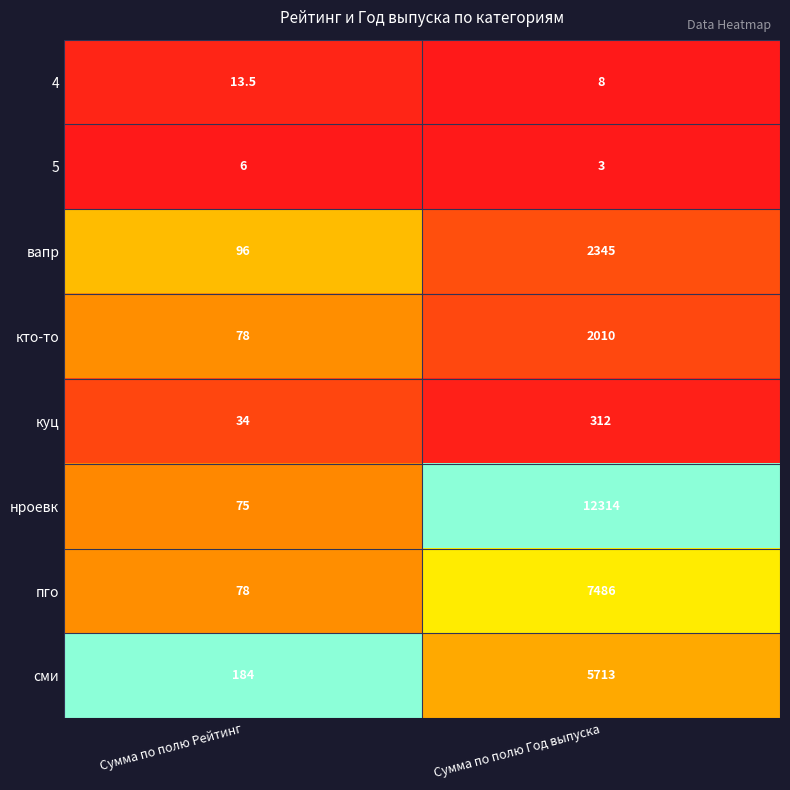

Between Сумма по полю Рейтинг and Сумма по полю Год выпуска, which series saw the biggest shift?

нроевк